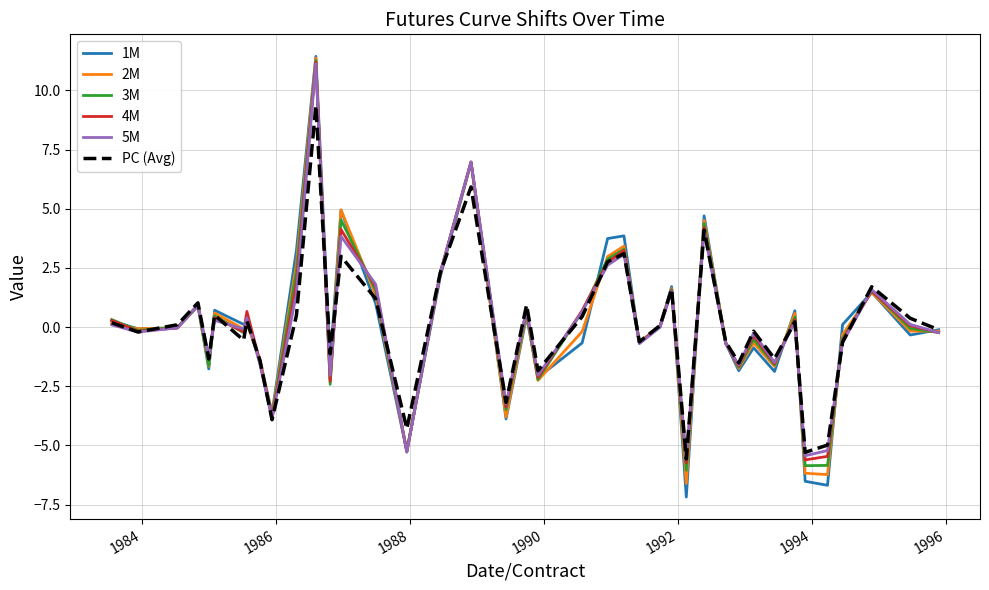

What is the lowest value of the 5M series?

-5.6